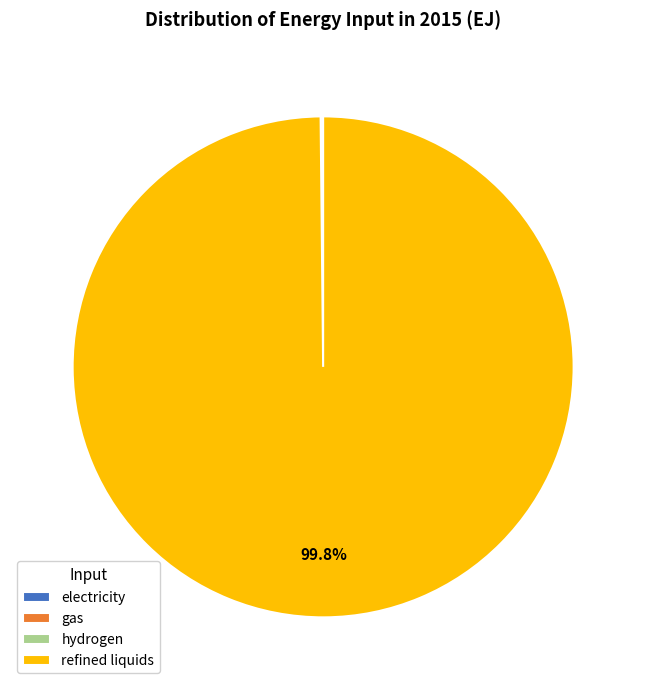

Does any single category account for the majority?

Yes